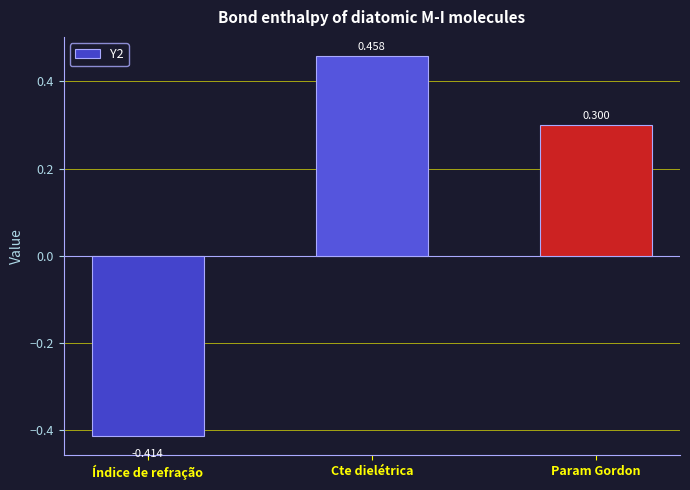

Does the chart contain any negative values?

Yes